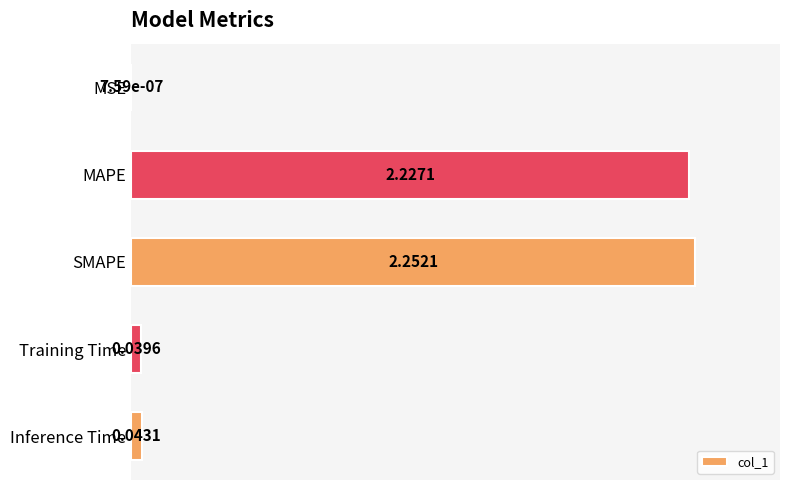

At which label is the value closest to 0?

MSE